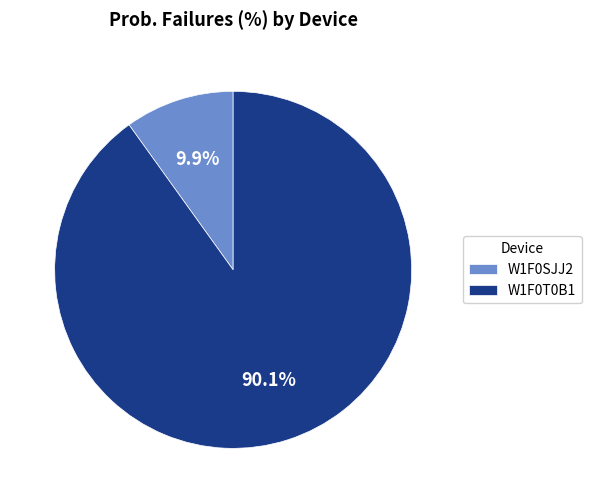

To the nearest percent, what is the average slice percentage?

50%